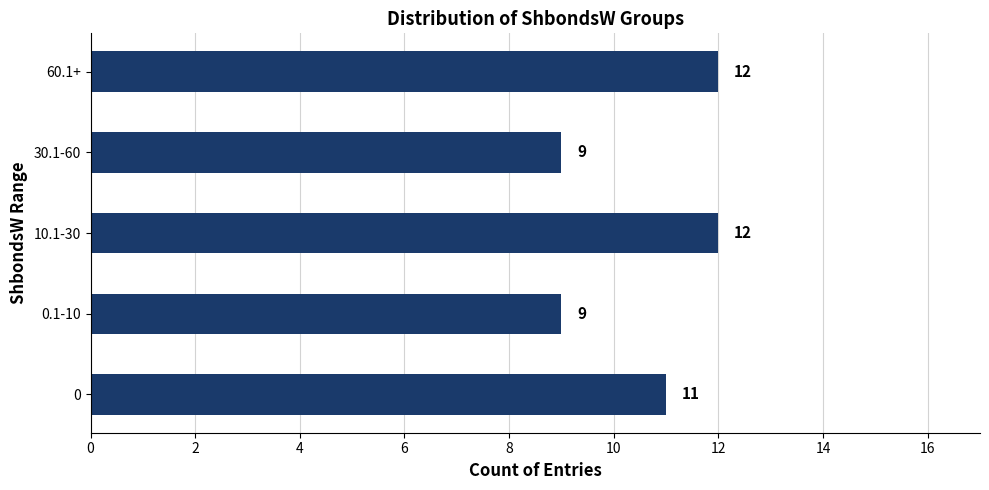

What is the difference between the maximum and minimum values?

3